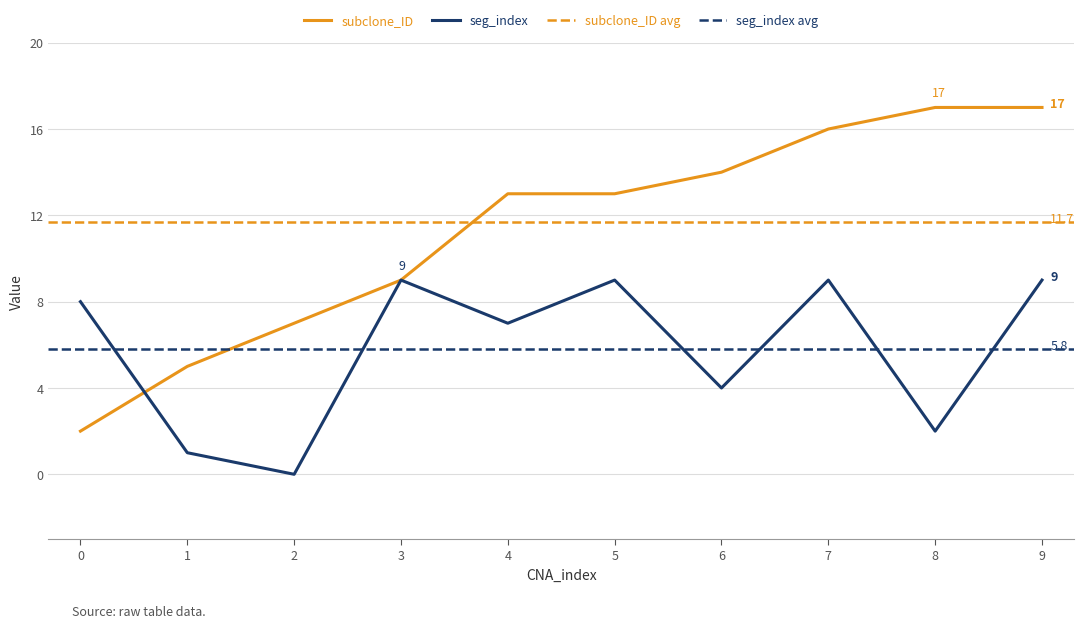

List the labels in order of subclone_ID value, smallest first.

0, 1, 2, 3, 4, 5, 6, 7, 8, 9